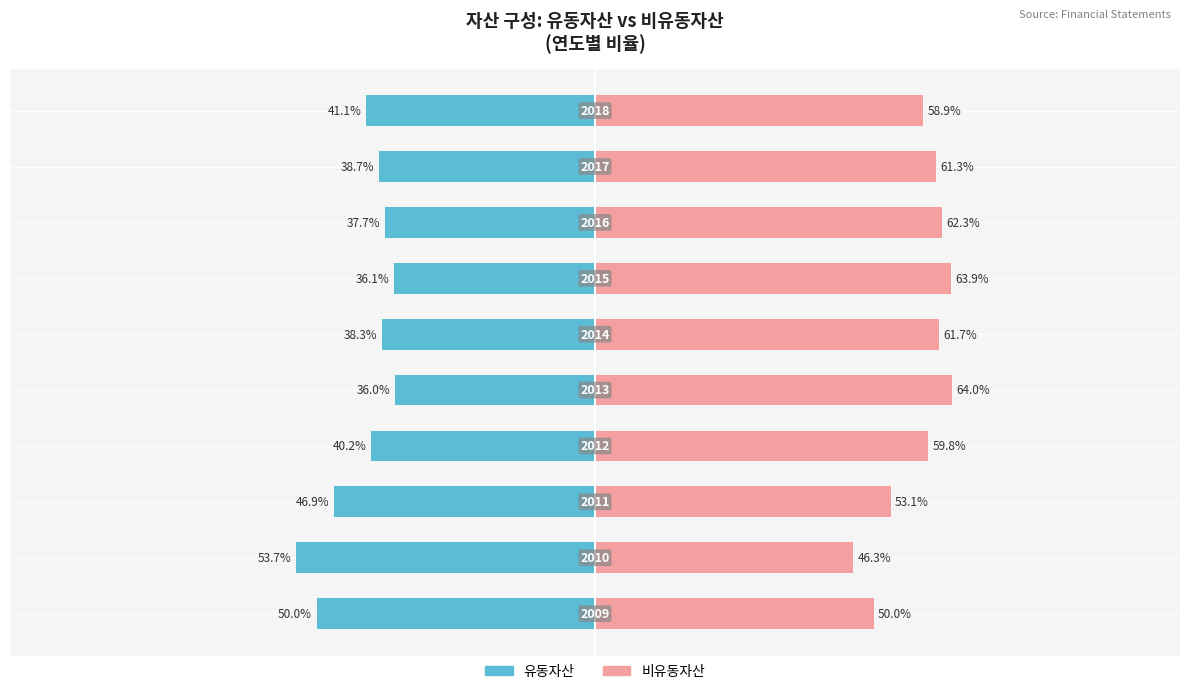

Is it true that 유동자산 equals -53.7 at 1?

True